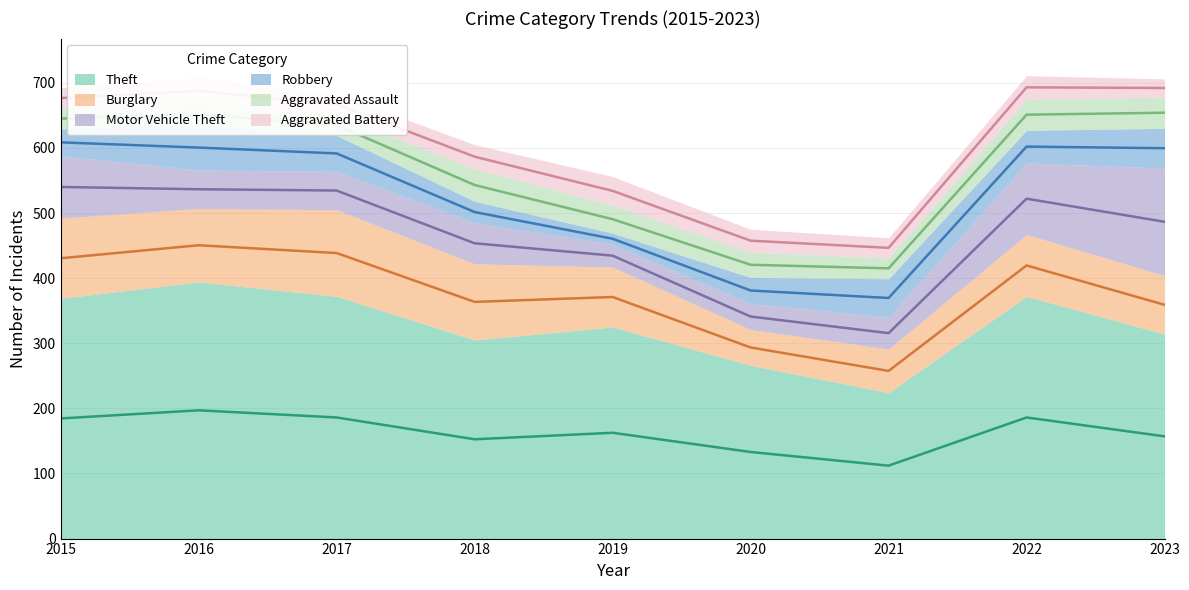

Does the chart display data point markers on the line(s)?

No